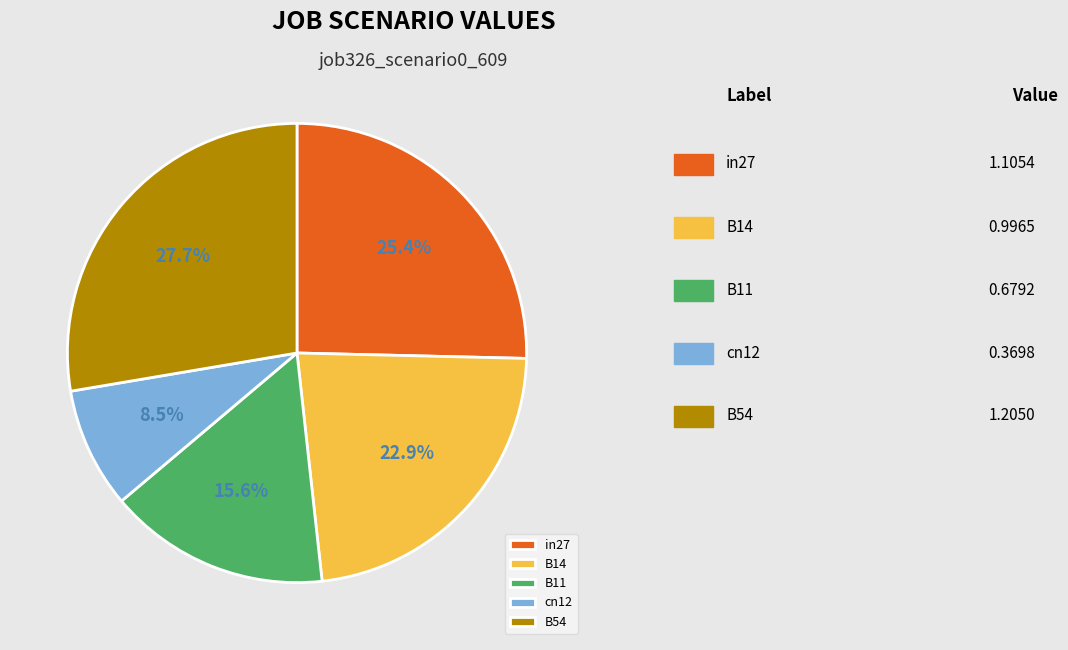

Is in27 the majority of the pie?

No